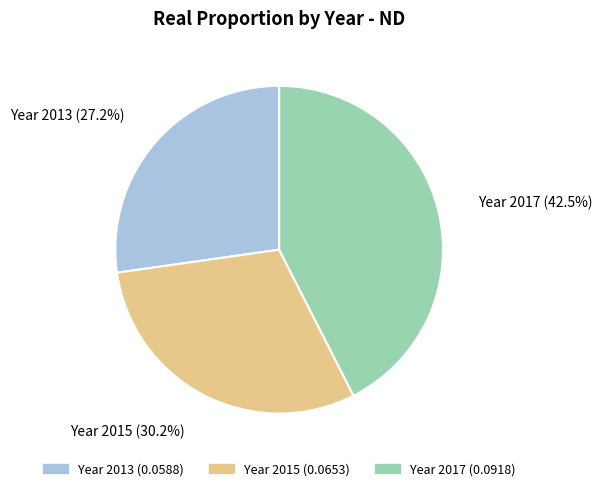

To the nearest percent, what is the average slice percentage?

33%